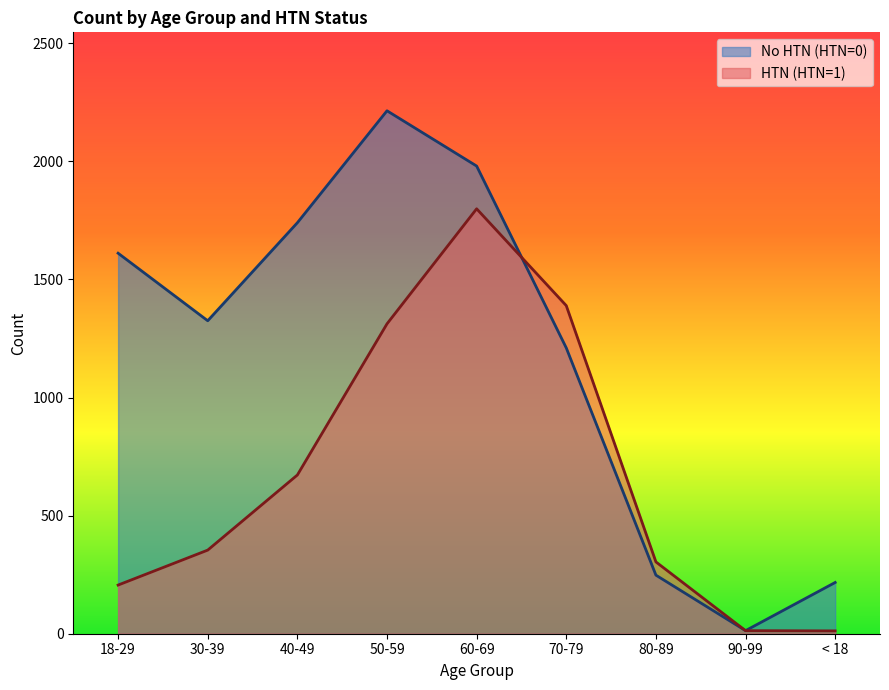

Between 70-79 and 80-89, which is larger?

70-79